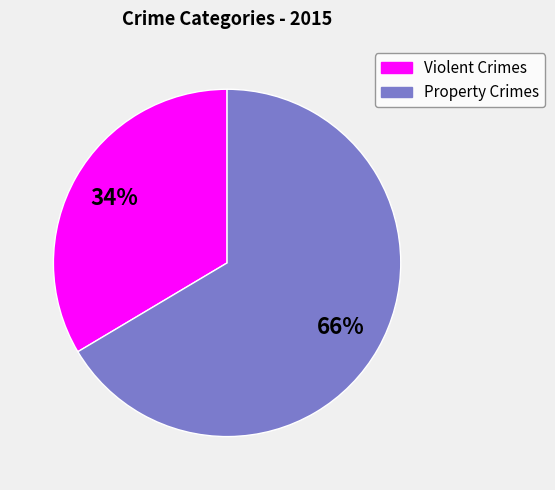

To the nearest percent, what portion does Property Crimes represent?

66%